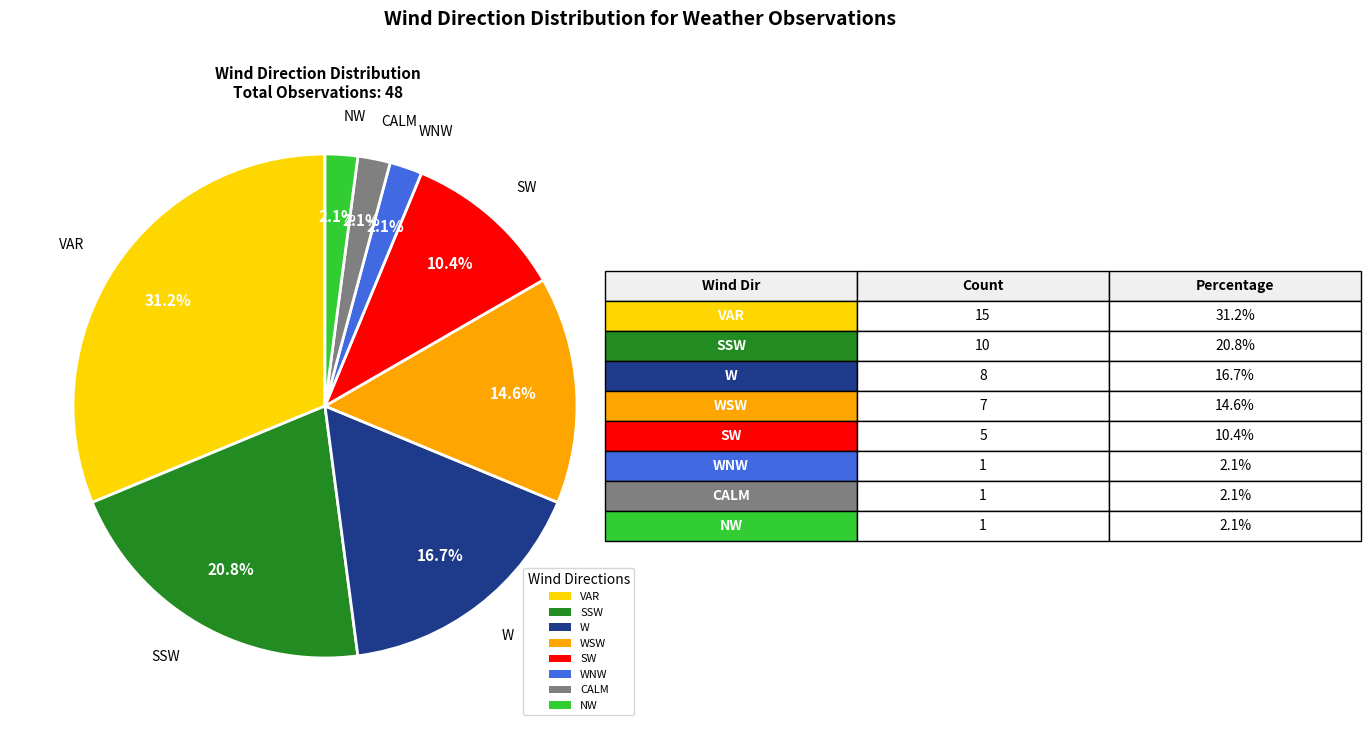

The W slice represents 26% of the pie. True or false?

False